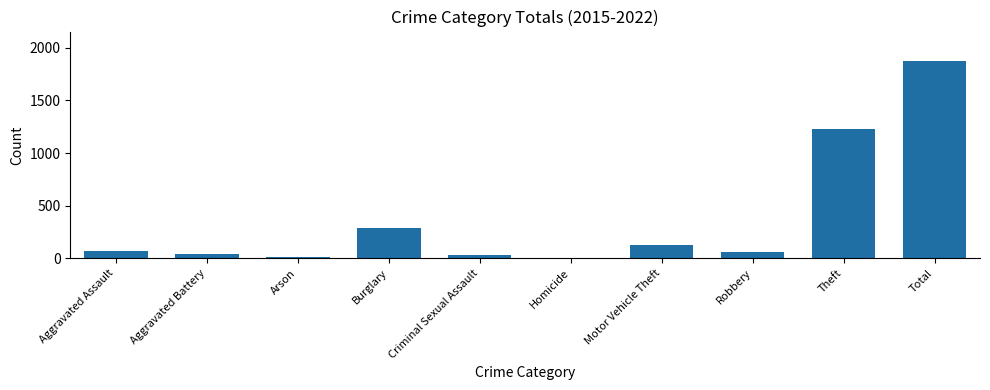

What is the sum of all values?

3727